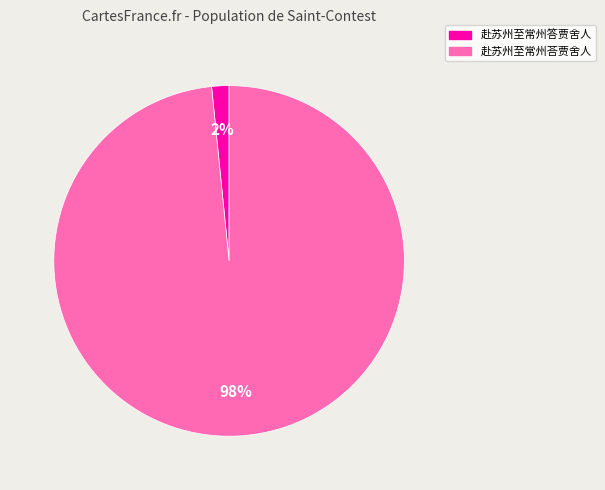

What is the majority slice?

赴苏州至常州荅贾舍人